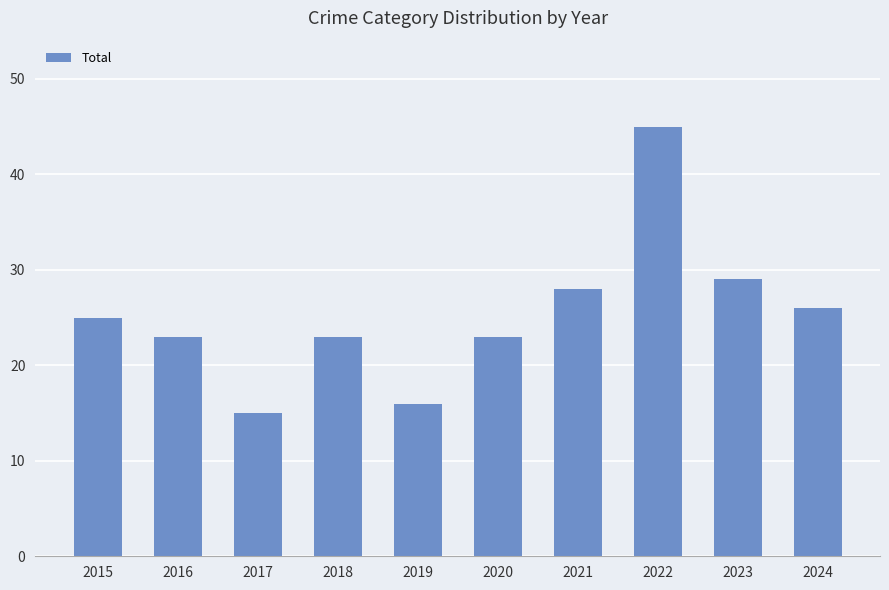

What is the minimum value shown in the chart?

15